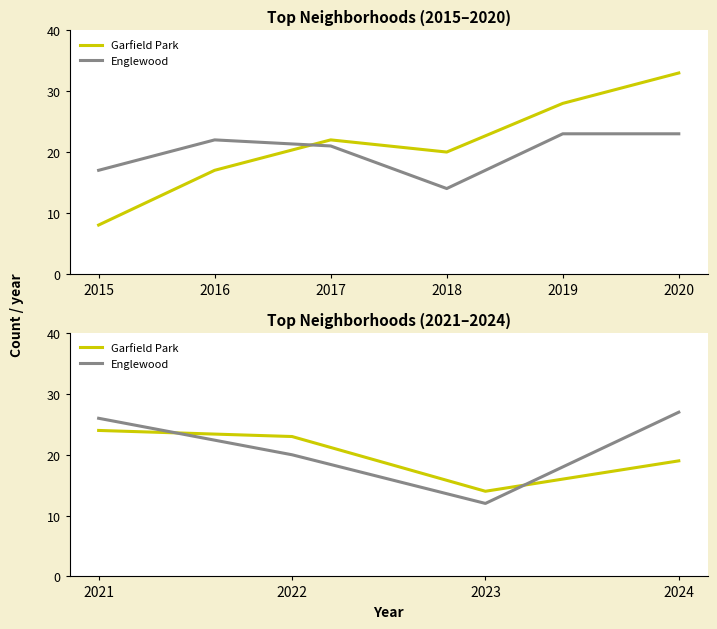

What is the value of the Garfield Park point at the 4th from the left?

19